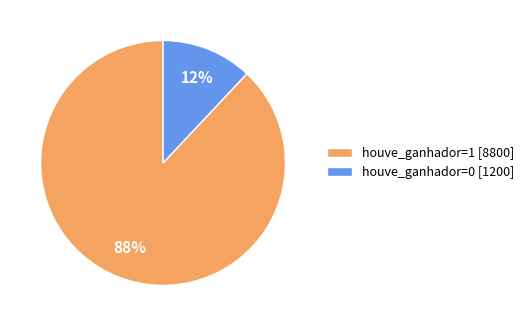

To the nearest percent, what is the combined percentage of houve_ganhador=0 [1200] and houve_ganhador=1 [8800]?

100%